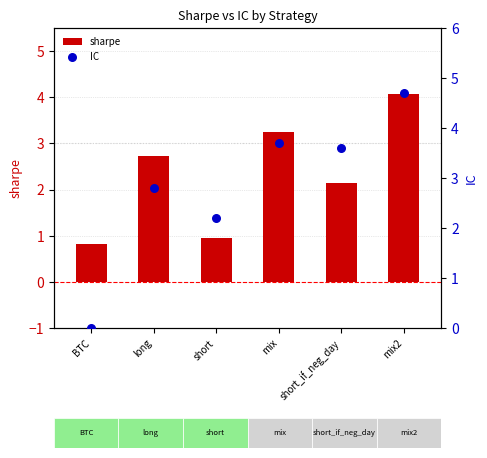

Which series reaches the minimum Y coordinate?

IC